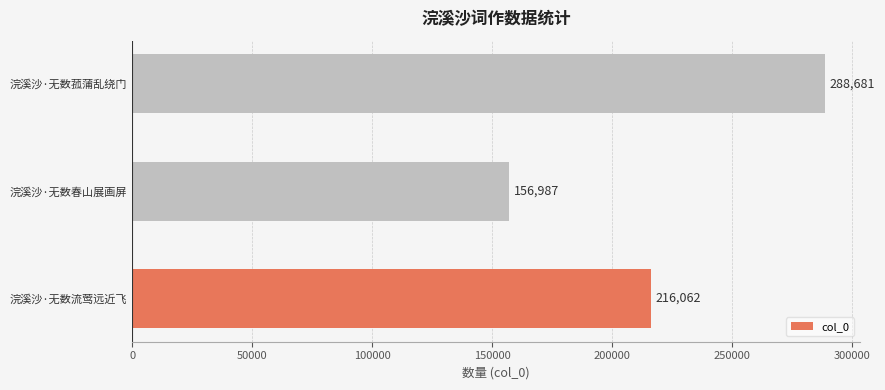

Which has a higher value, 浣溪沙·无数春山展画屏 or 浣溪沙·无数菰蒲乱绕门?

浣溪沙·无数菰蒲乱绕门